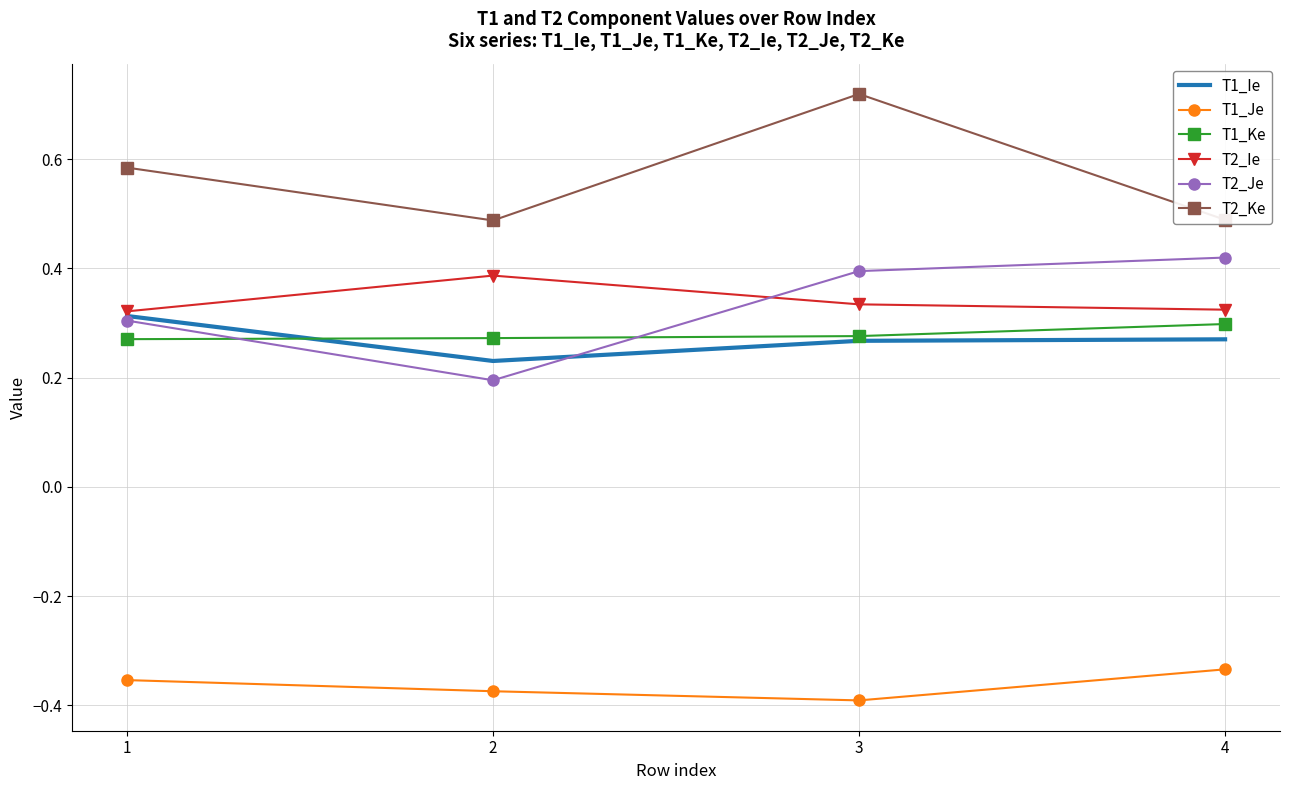

The value of T1_Ke at 4 is 0.1. True or false?

False